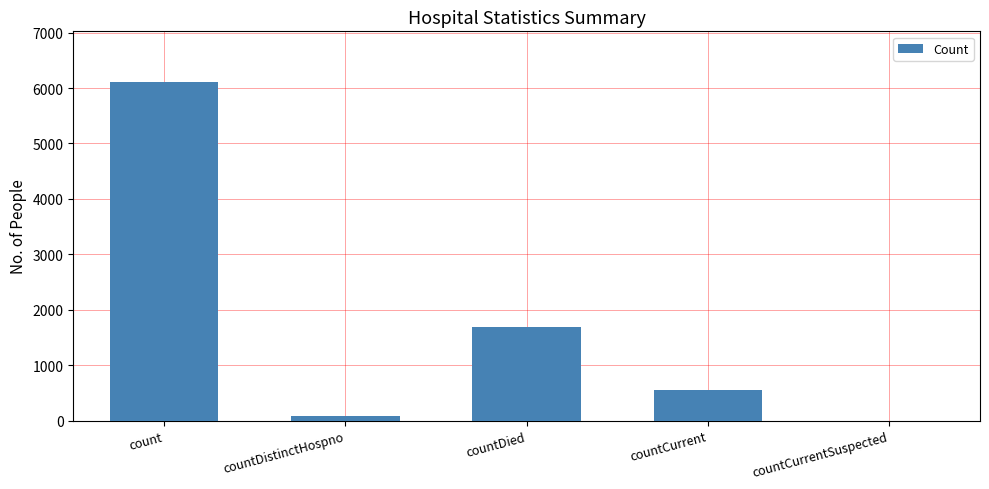

The chart shows a value of -3017 at countCurrentSuspected. True or false?

False